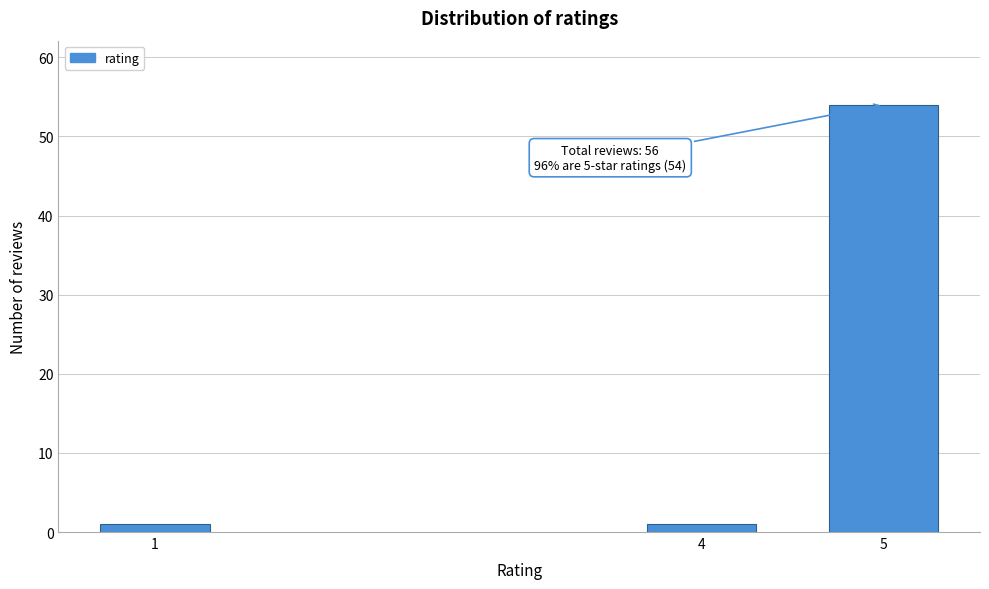

Reading right to left, what are all the values shown in this chart?

5=54	4=1	1=1